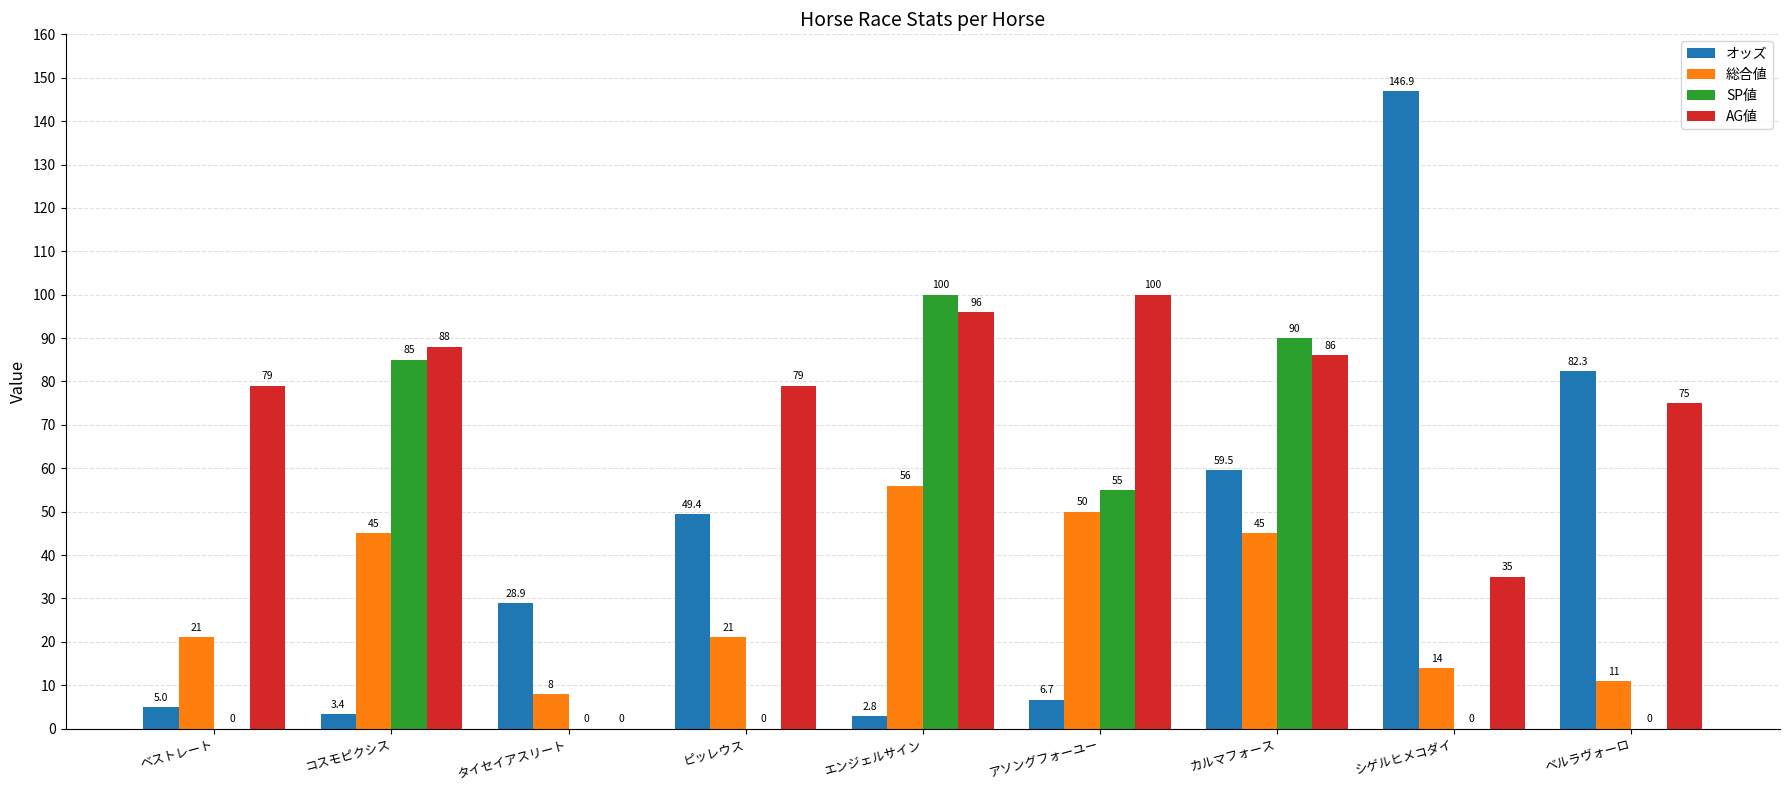

At which label does AG値 reach its peak?

アソングフォーユー